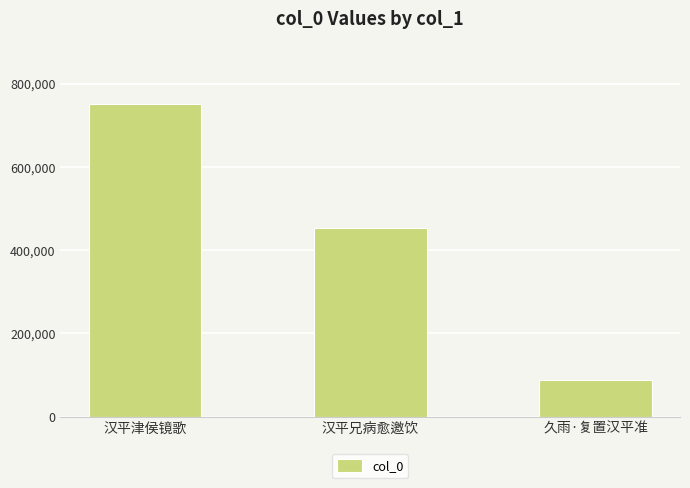

Reading right to left, what are all the values shown in this chart?

久雨·复置汉平准=88174	汉平兄病愈邀饮=453237	汉平津侯镜歌=751238